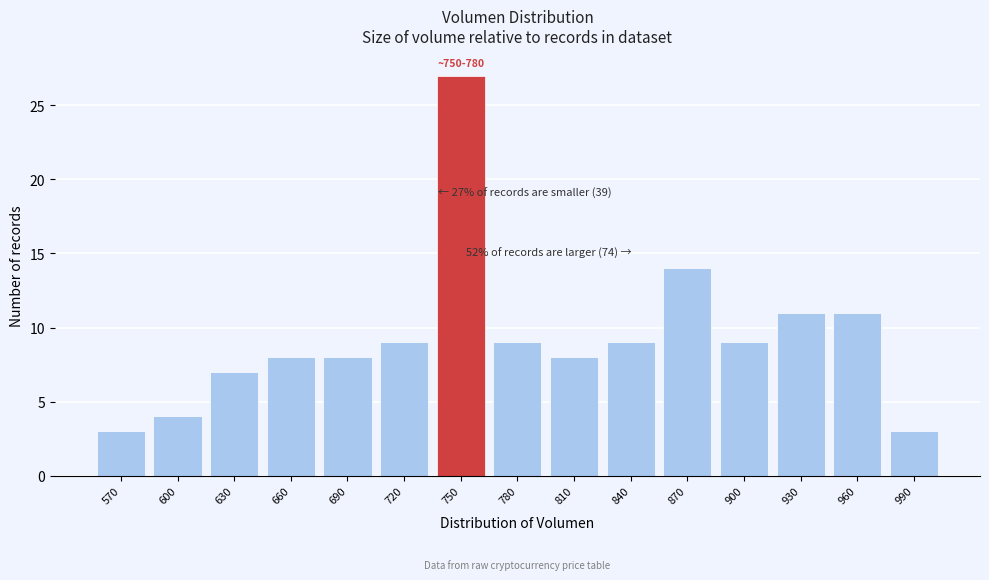

Reading left to right, transcribe all the data shown in this chart.

3	4	7	8	8	9	27	9	8	9	14	9	11	11	3